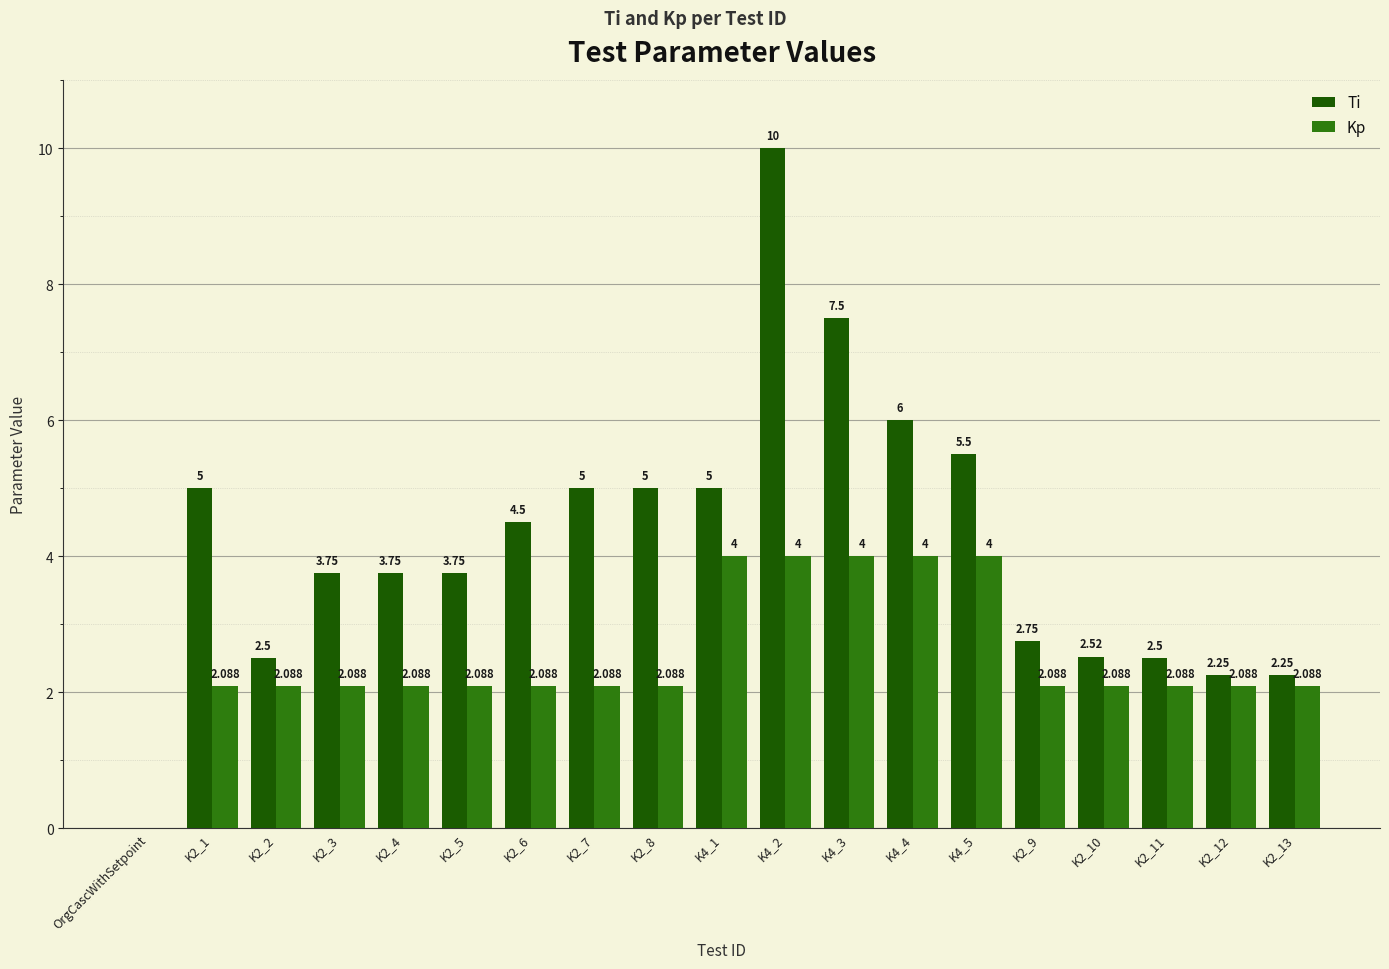

The Ti series shows 8.7 at K4_4. True or false?

False